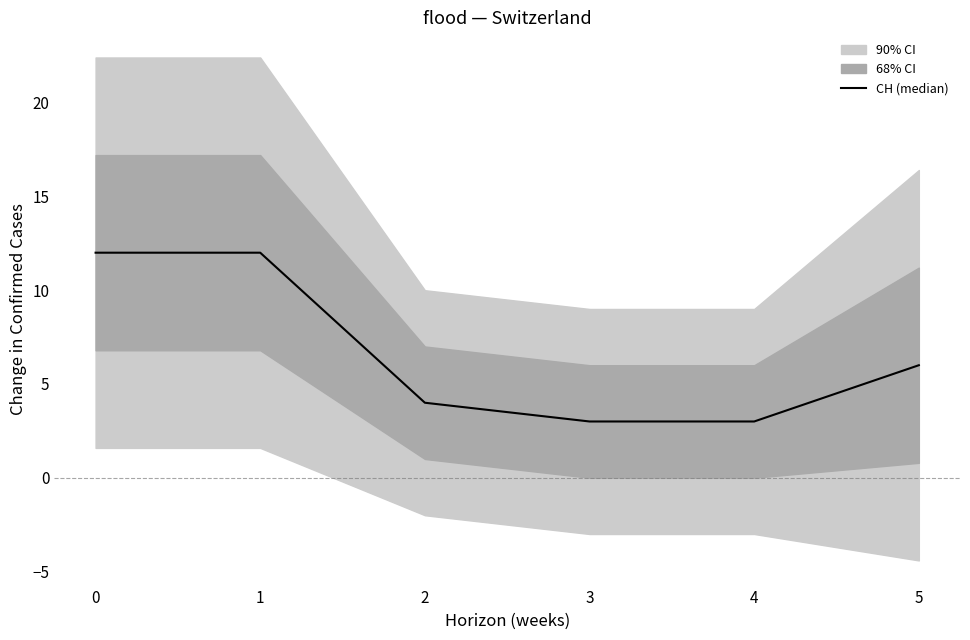

Reading left to right, transcribe all the data shown in this chart.

0=12	1=12	2=4	3=3	4=3	5=6